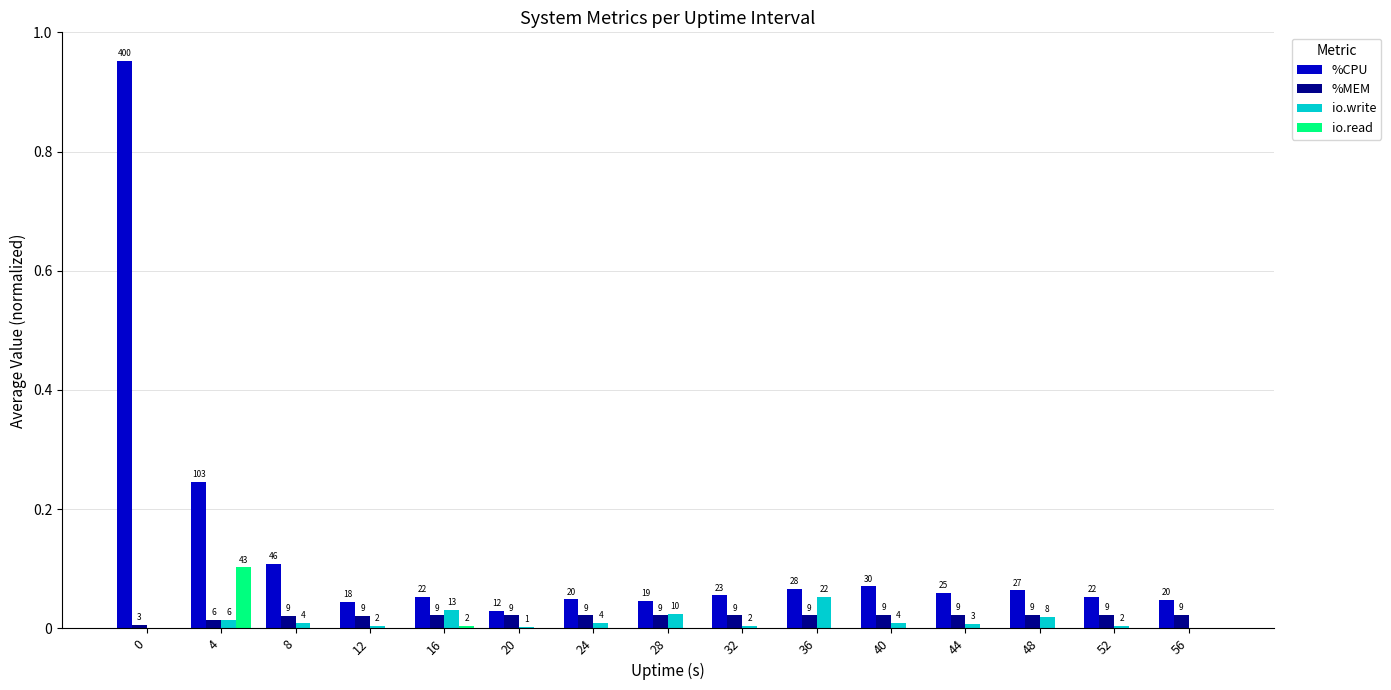

What are all the series names shown in the legend?

%CPU, %MEM, io.write, io.read